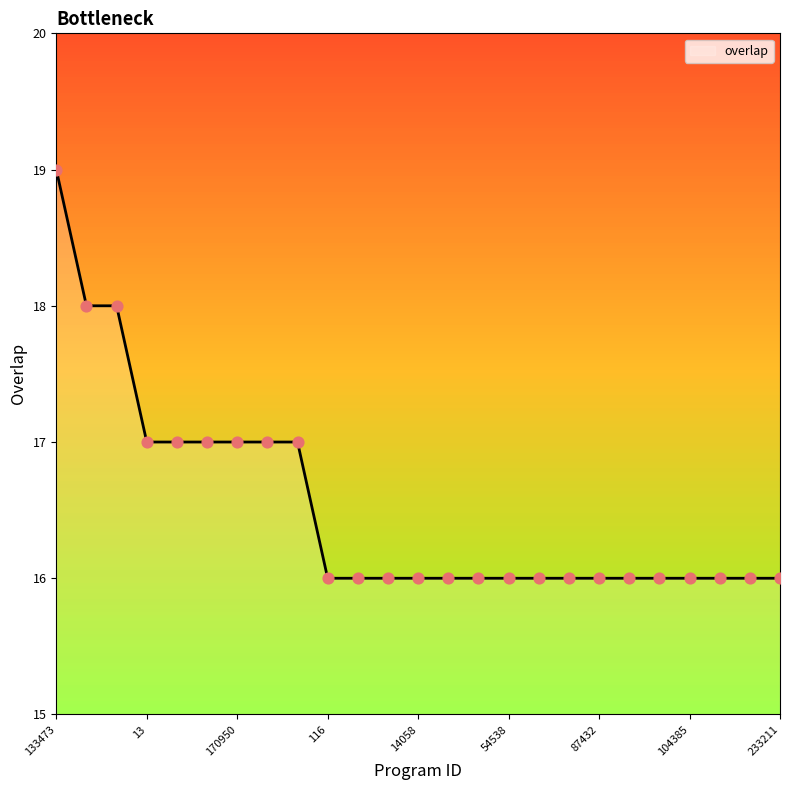

What is the smallest value displayed?

16